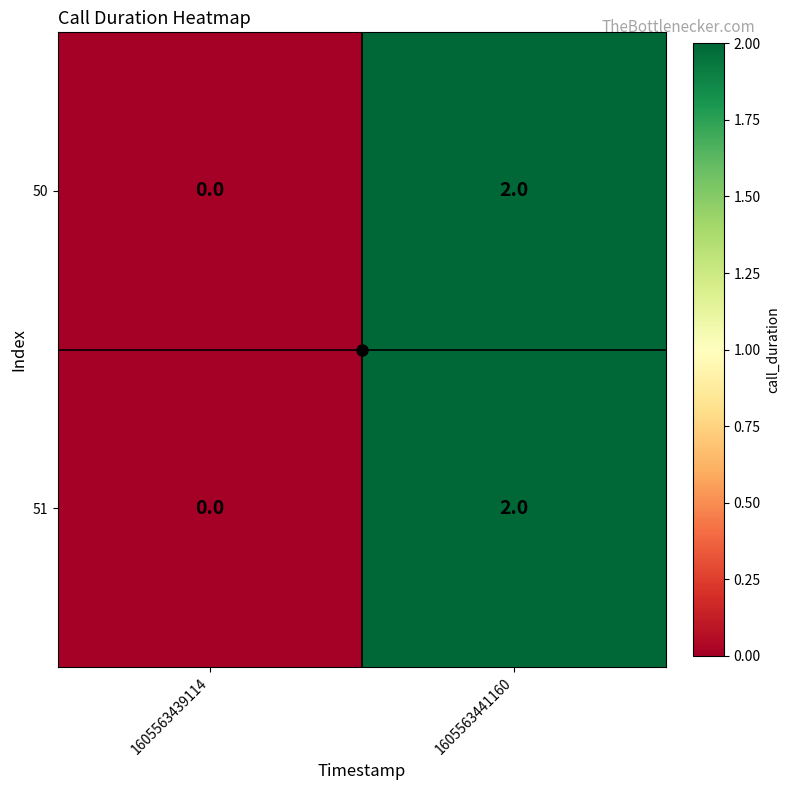

At which category is the sum across all series the highest?

1605563441160